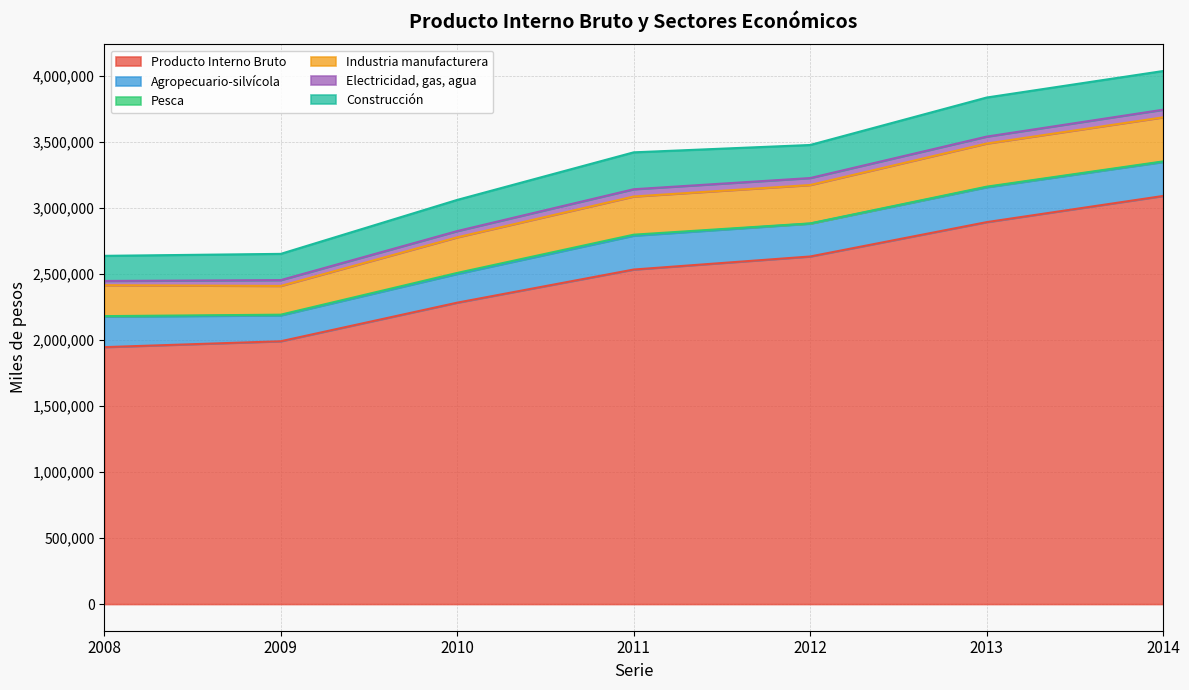

How many interior local valleys does the Agropecuario-silvícola series have?

2